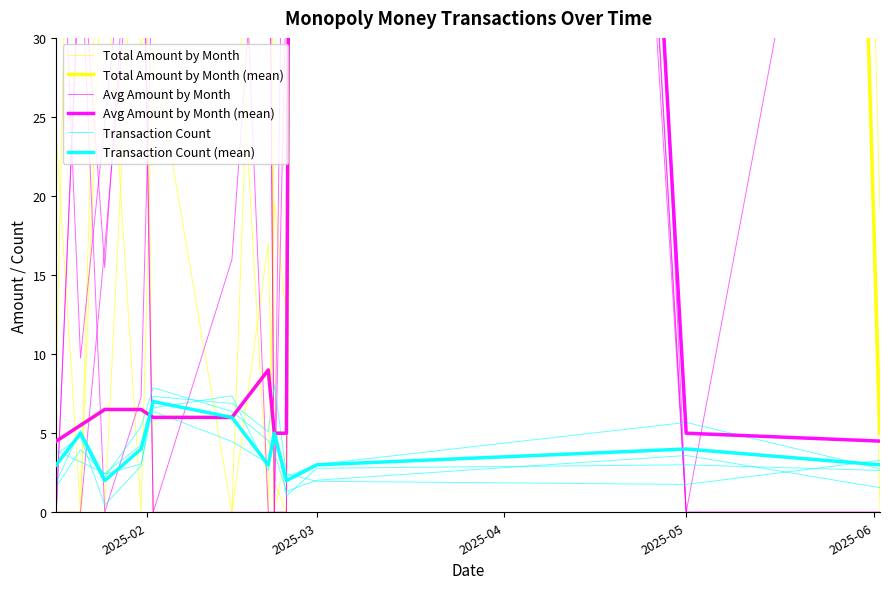

Which series has the largest total across all categories?

Total Amount by Month